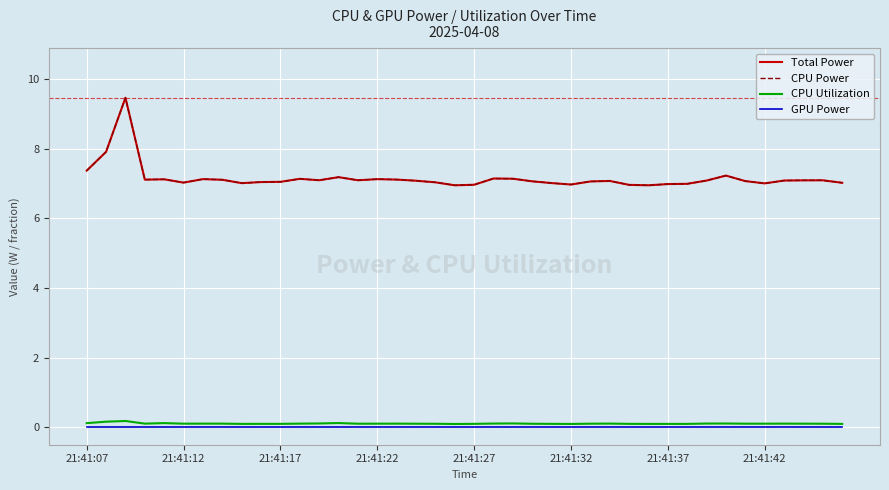

Is this an area chart (filled region under the line)?

No